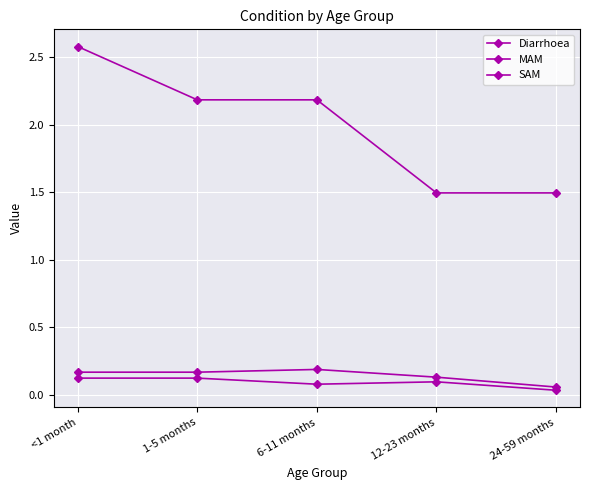

Reading right to left, extract all data points from this chart.

Diarrhoea: 1.5	1.5	2.2	2.2	2.6
MAM: 0.1	0.1	0.2	0.2	0.2
SAM: 0.0	0.1	0.1	0.1	0.1